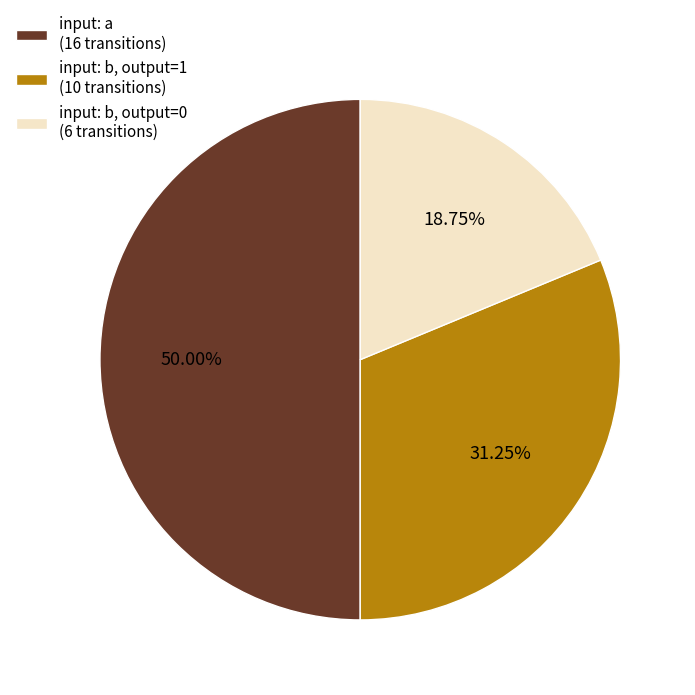

Do input: a (16 transitions) and input: b, output=1 (10 transitions) together represent more than half of the pie?

Yes